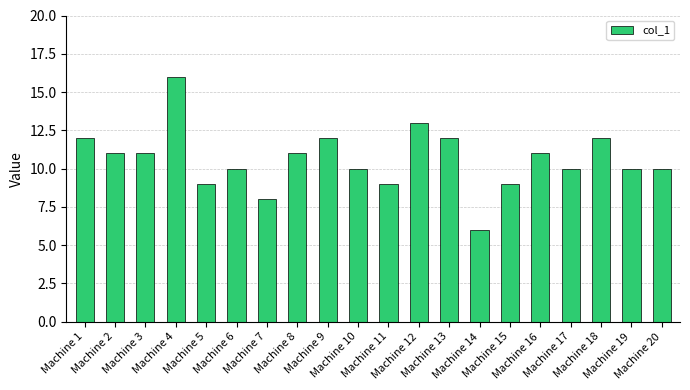

What is the difference between the maximum and minimum values?

10